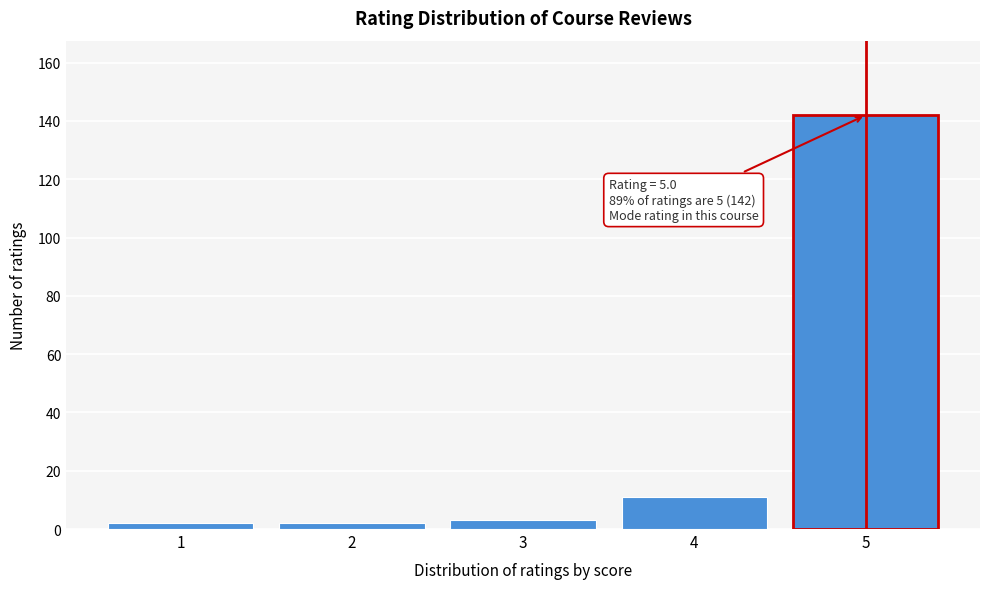

Reading left to right, what are all the values shown in this chart?

2	2	3	11	142